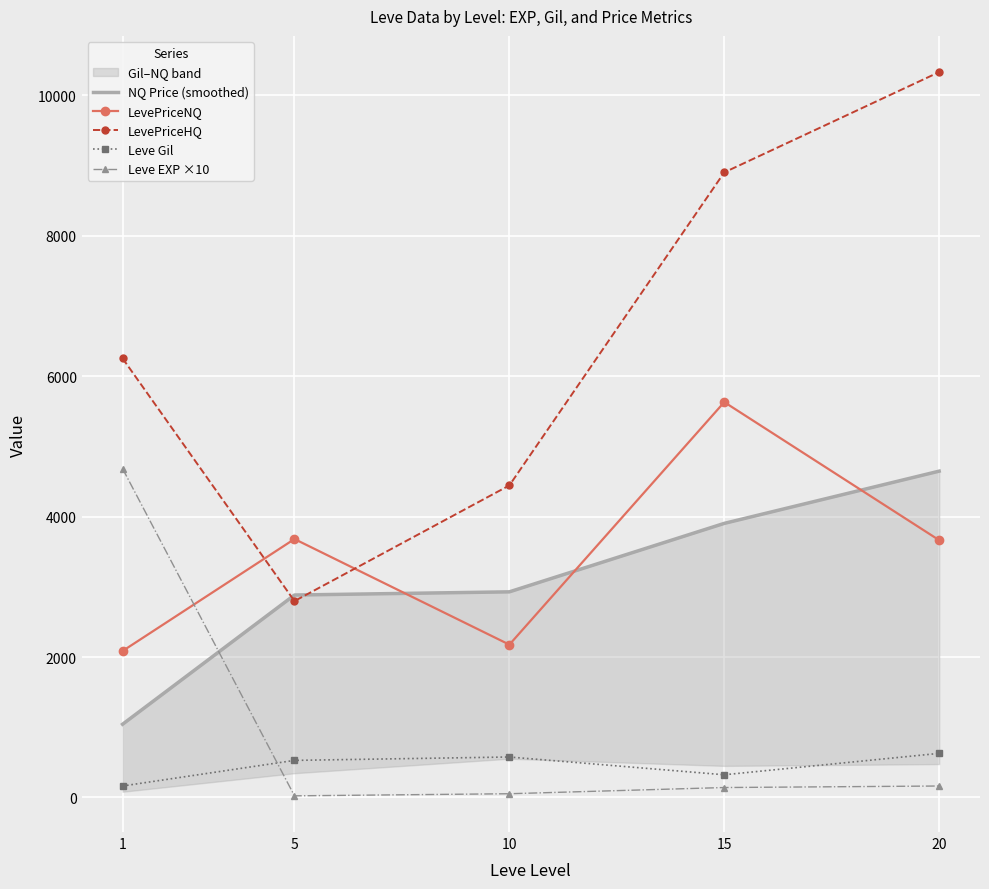

At which category is the sum across all series the highest?

20